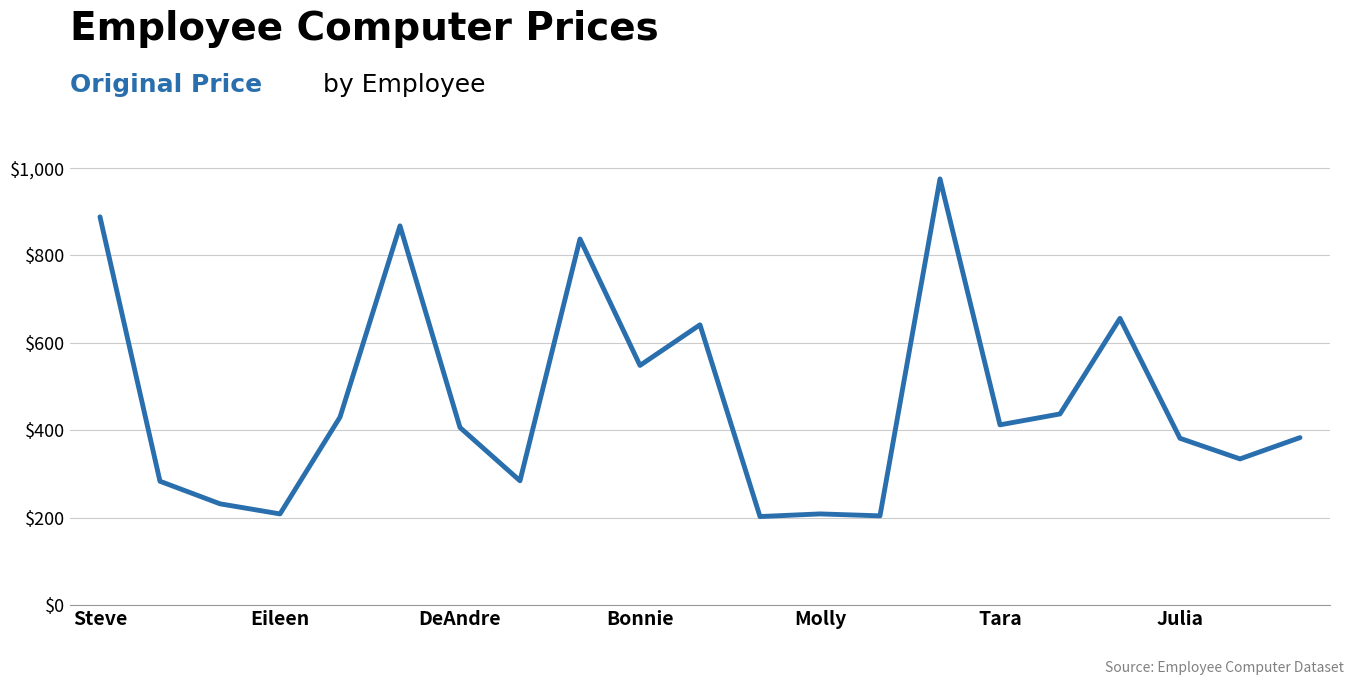

What is the smallest value displayed?

202.4